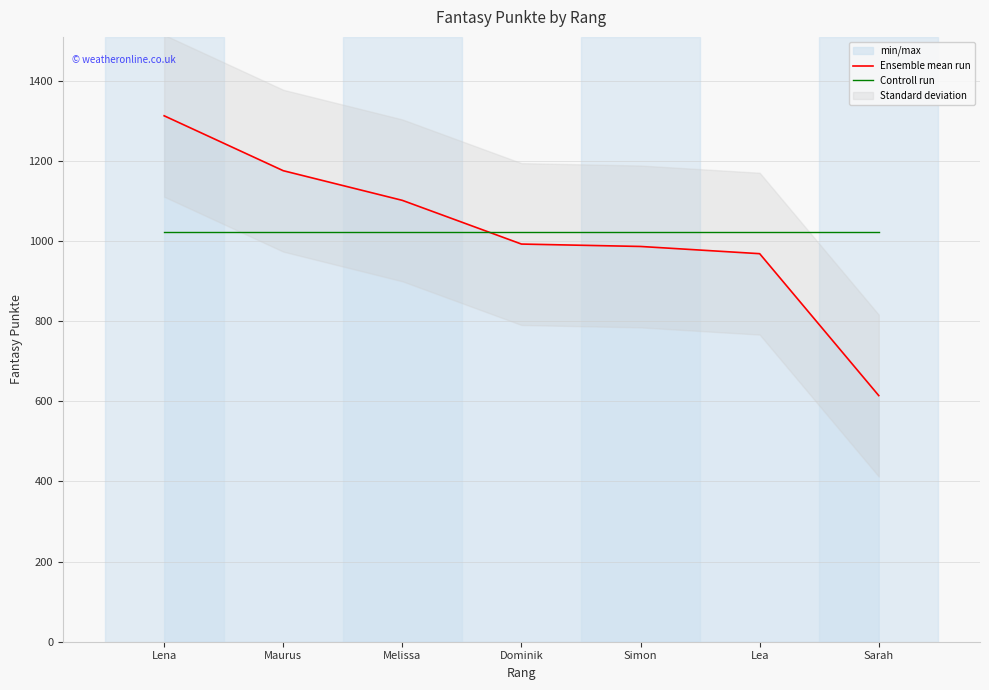

Is it true that Ensemble mean run equals 992.0 at Dominik?

True